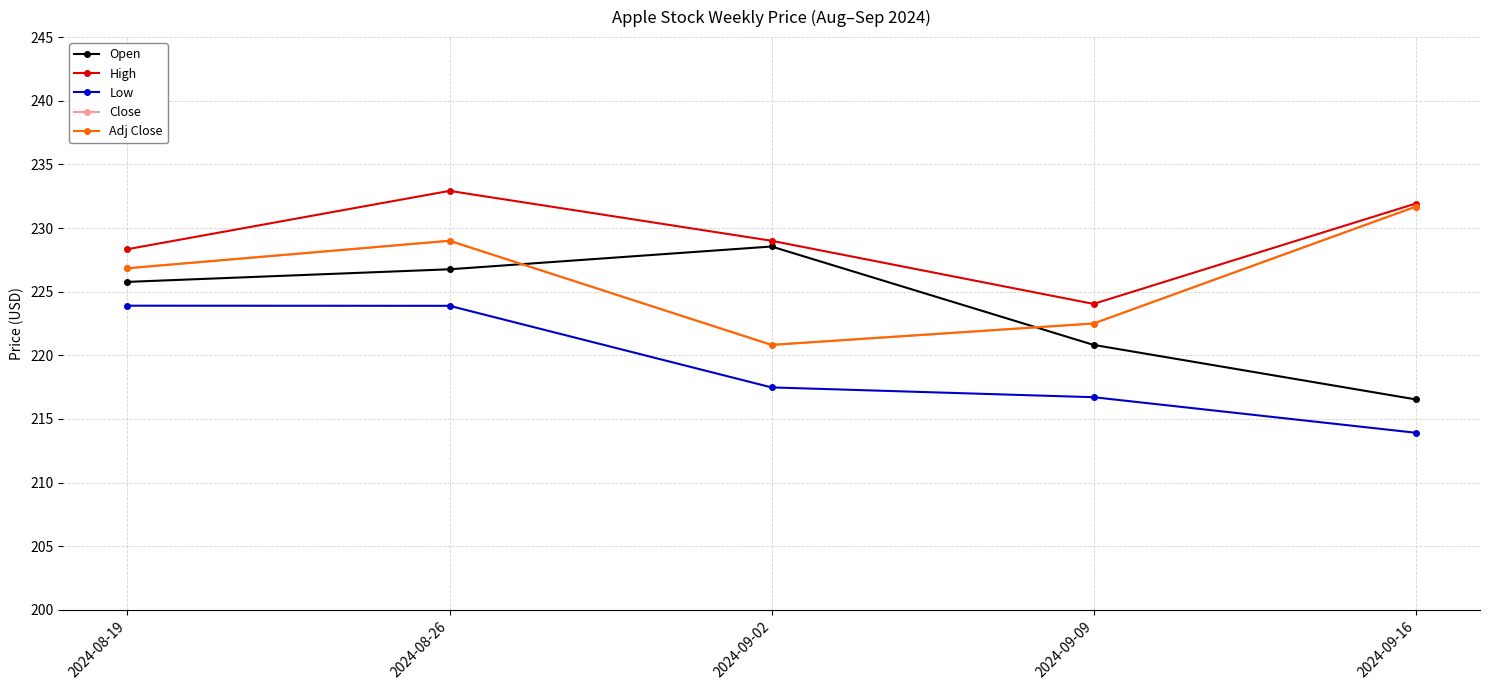

Does the chart have visible grid lines?

Yes